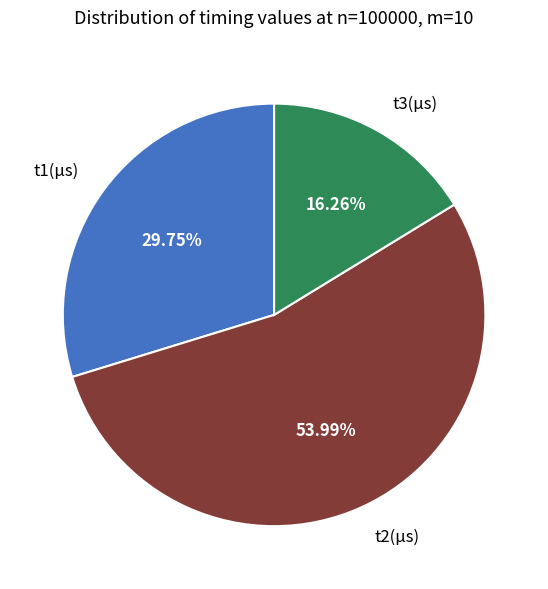

How many slices are in this pie chart?

3